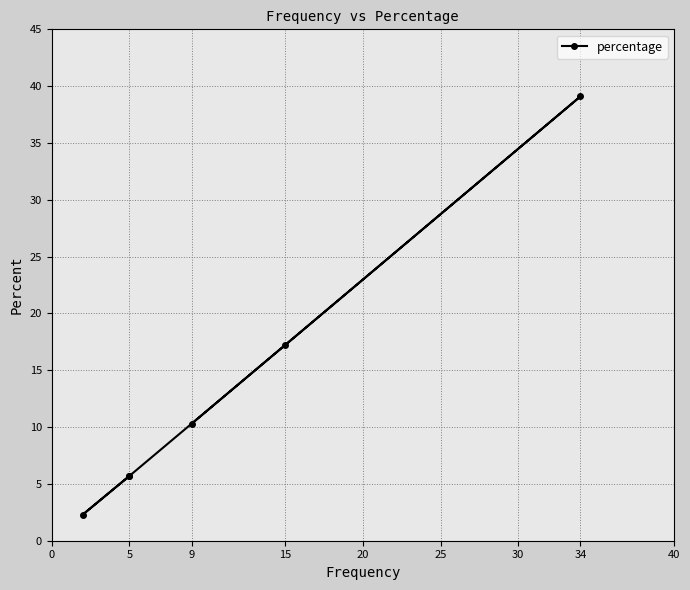

Is this an area chart (filled region under the line)?

No